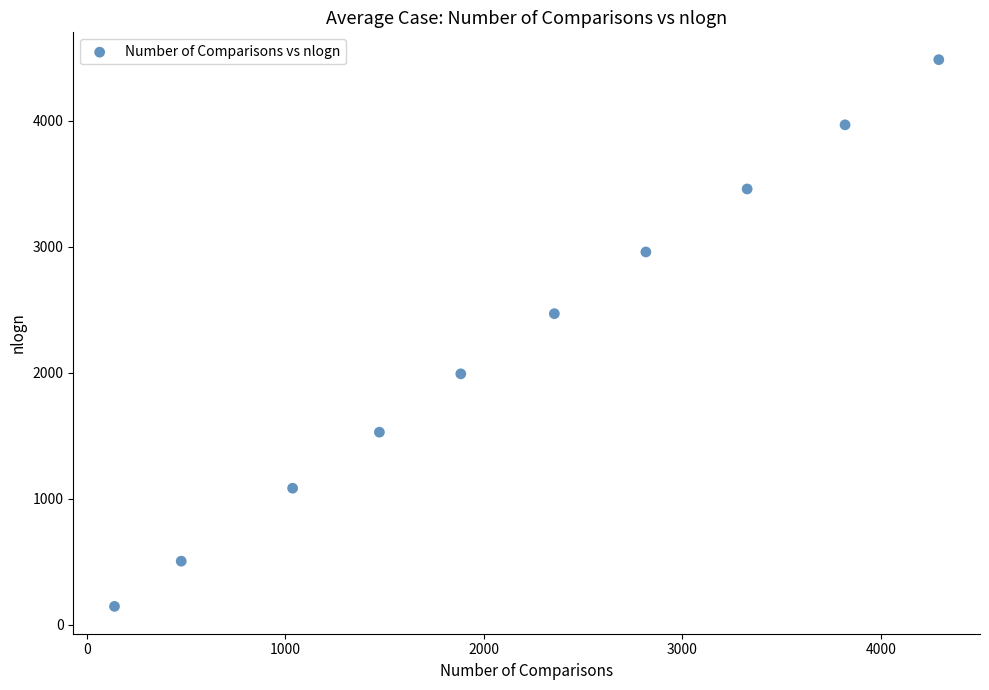

What is the average X value?

2161.8